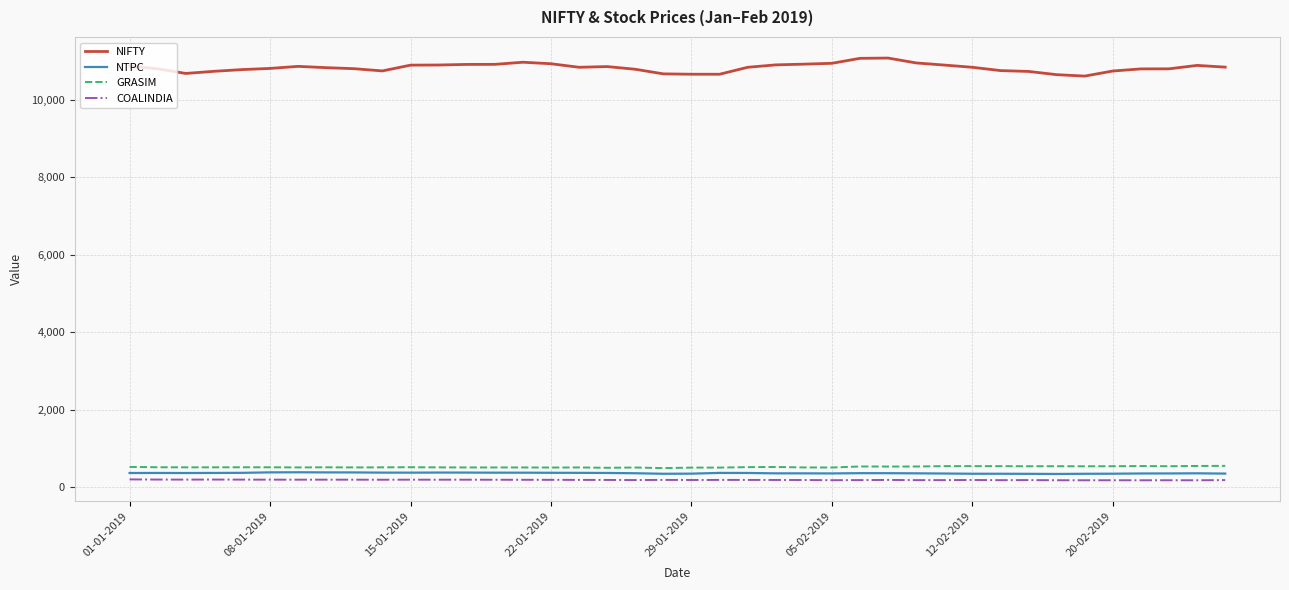

Which series has the largest total across all categories?

NIFTY